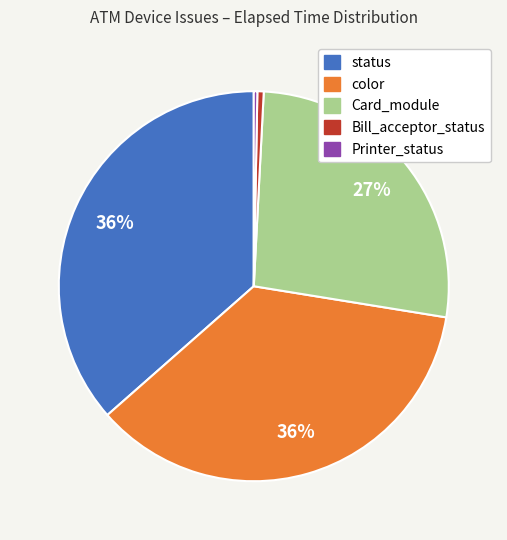

Does any single category account for the majority?

No